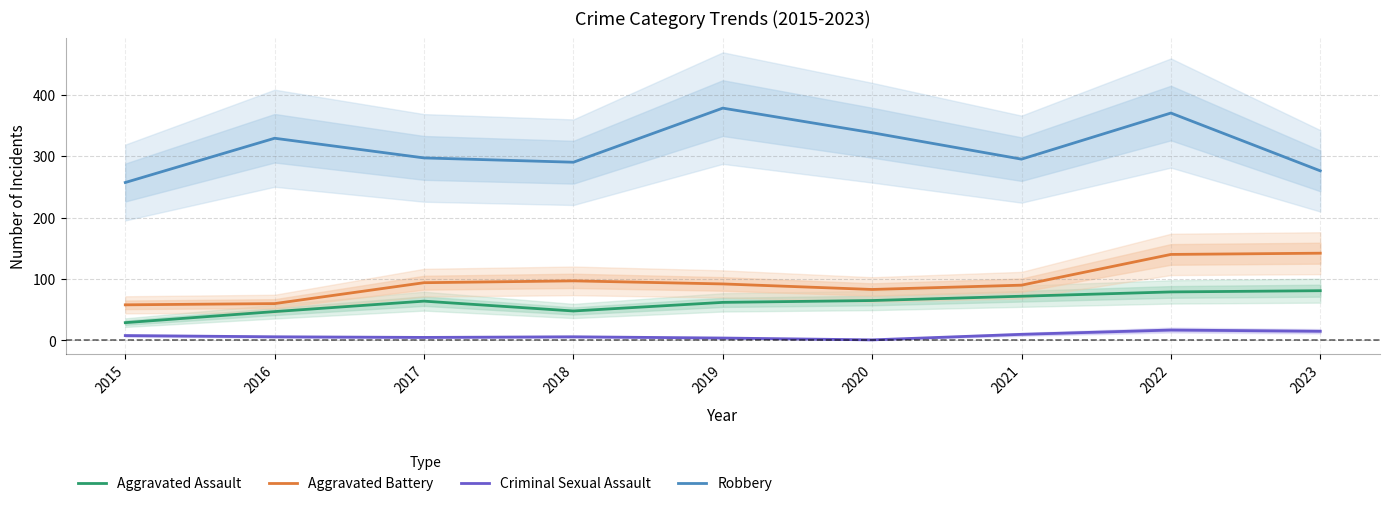

Does the chart display data point markers on the line(s)?

No